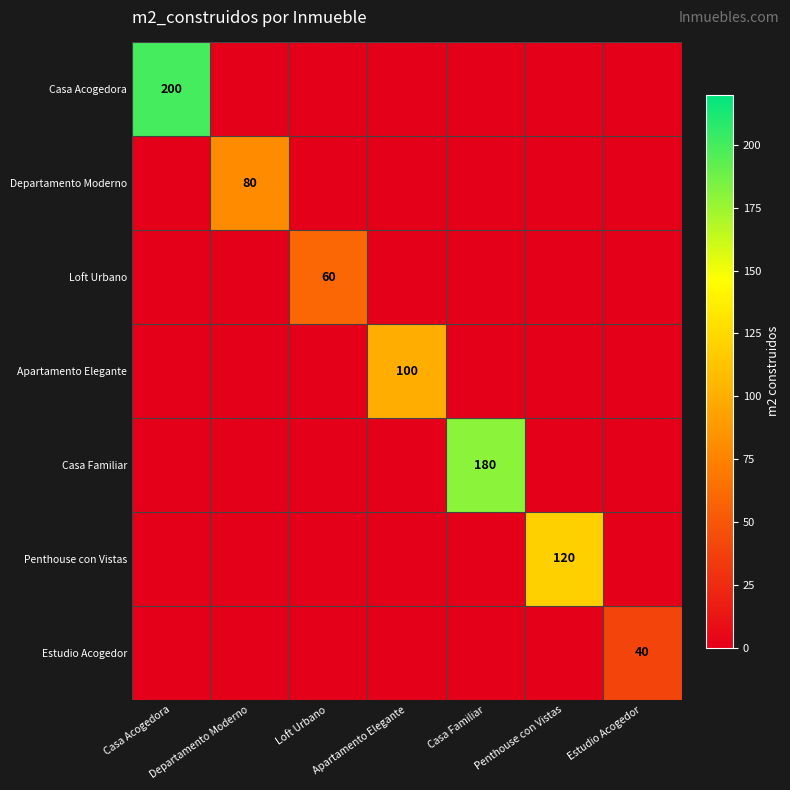

Which has a higher value, Estudio Acogedor or Casa Acogedora?

Casa Acogedora